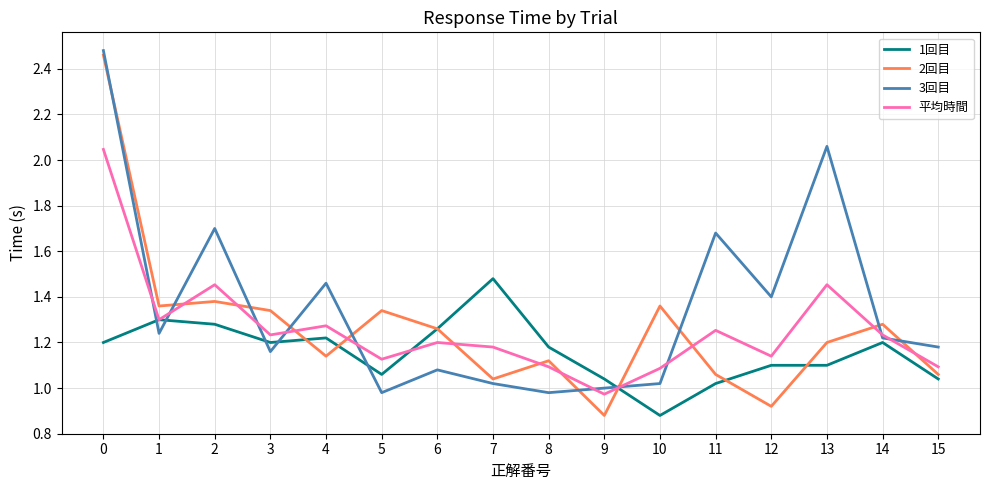

At which category does 2回目 reach its first local valley?

1